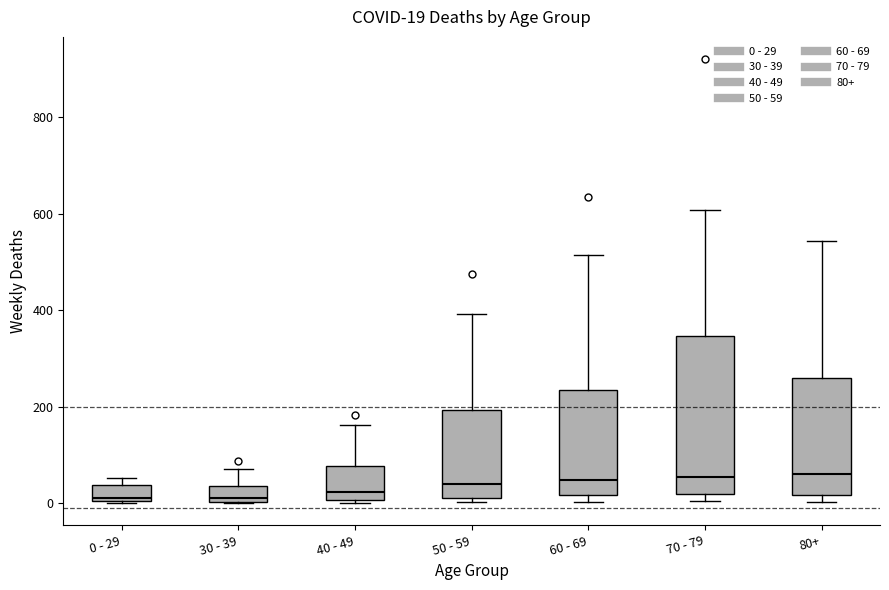

Comparing the boxes themselves (not the whiskers), which one is the tallest?

70 - 79